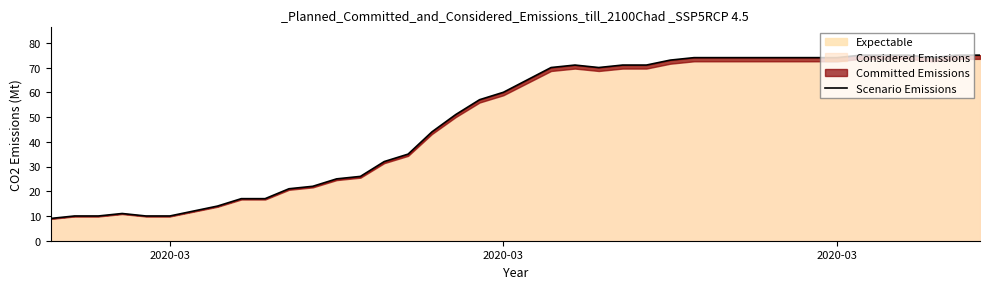

True or false: the data shows 42 at 25.

False